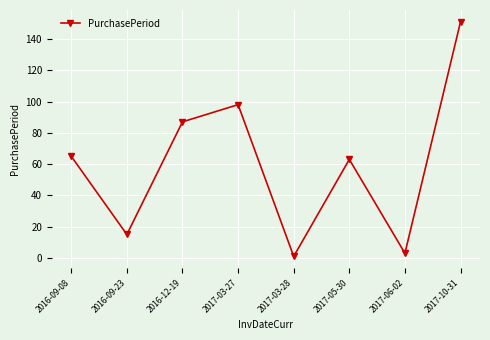

What is the approximate value at 2016-09-08, to the nearest 5?

65